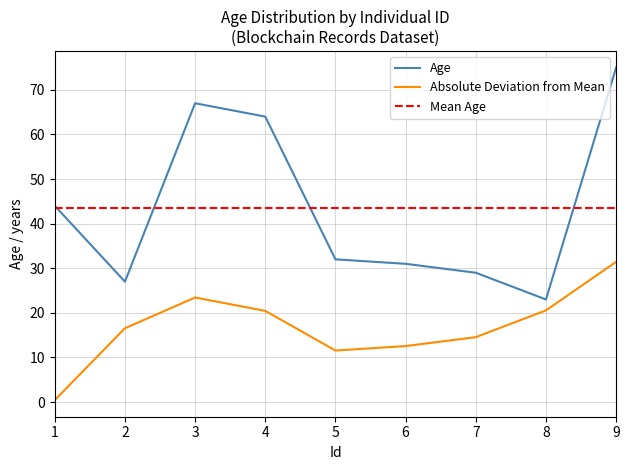

How many interior local valleys (lower than both neighbors) does the data have?

2